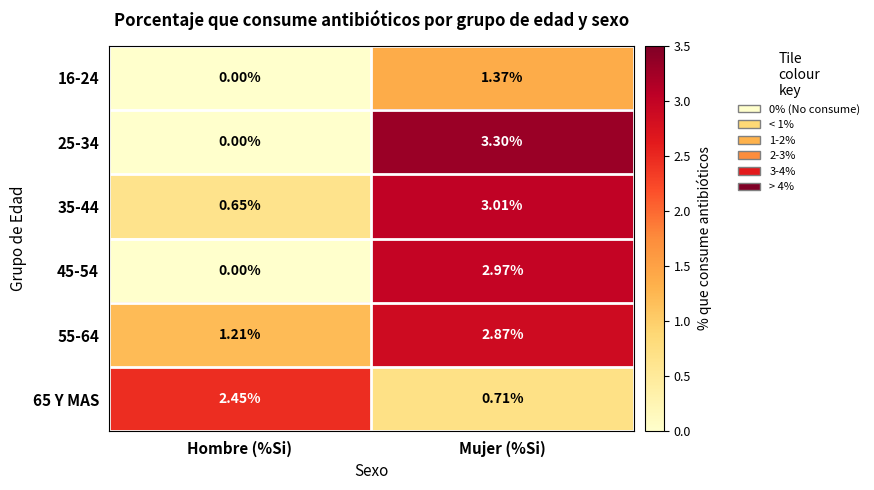

At which category does the chart reach its minimum across all series?

Hombre (%Si)